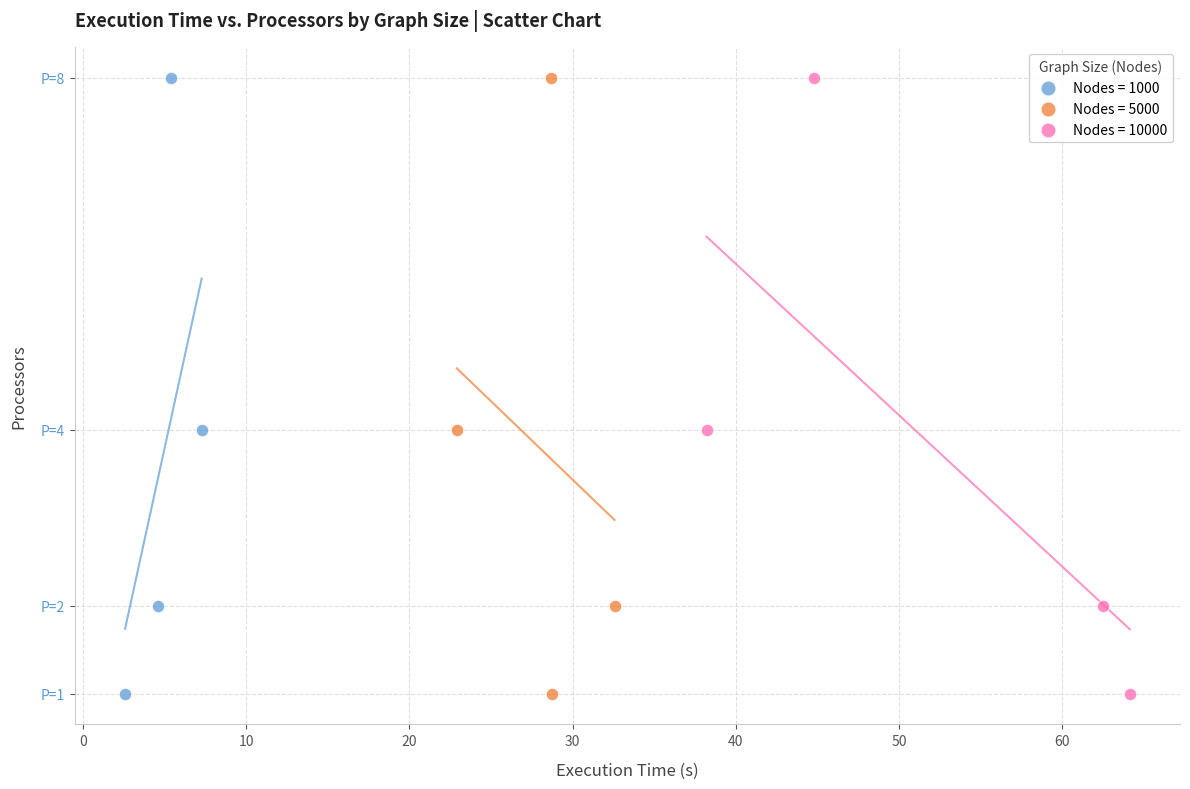

What are all the series names shown in the legend?

Nodes = 1000, Nodes = 5000, Nodes = 10000